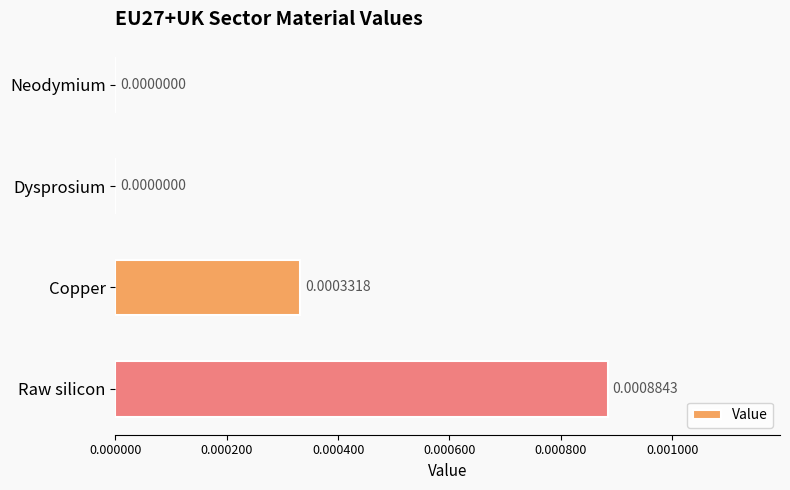

Which has a higher value, Raw silicon or Copper?

Raw silicon